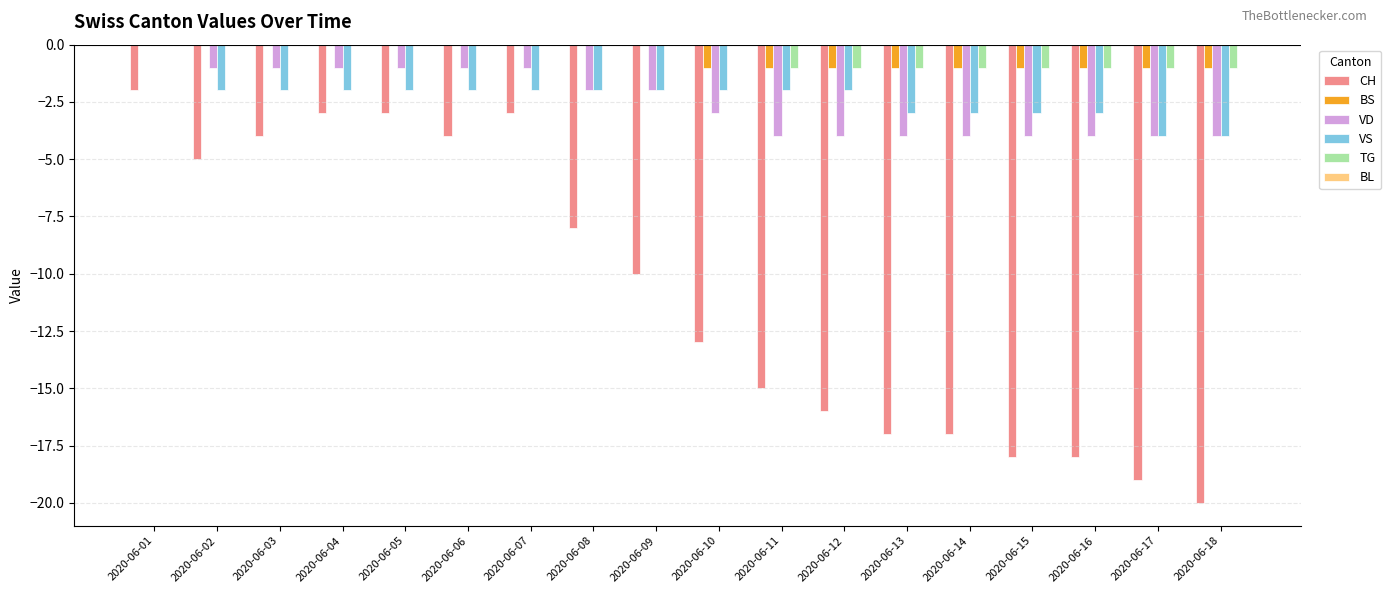

What is the total value across all series at 2020-06-04?

-6